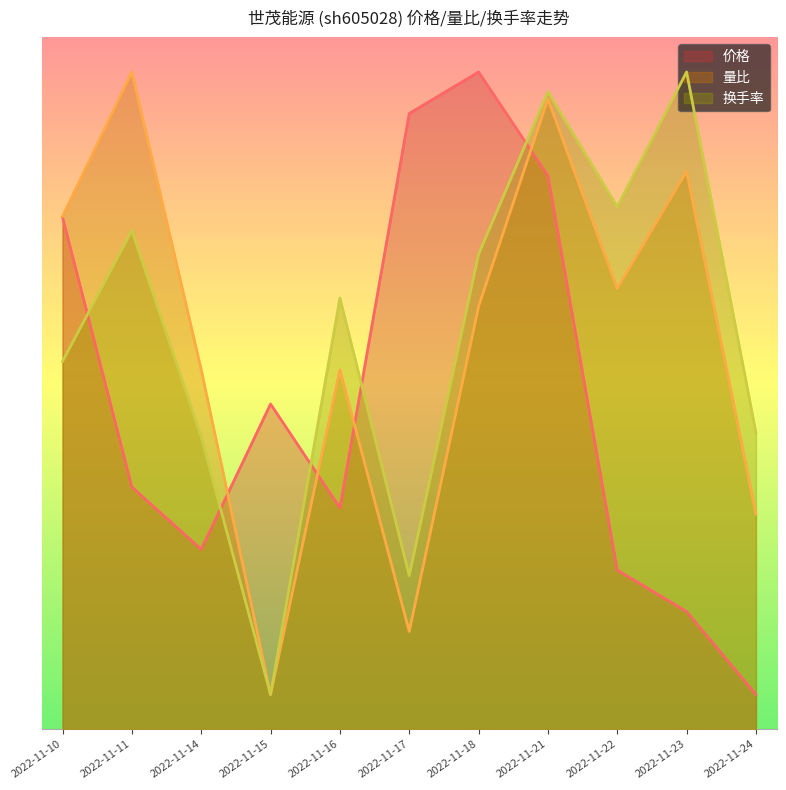

True or false: 换手率 has more than 1 interior local peaks.

True